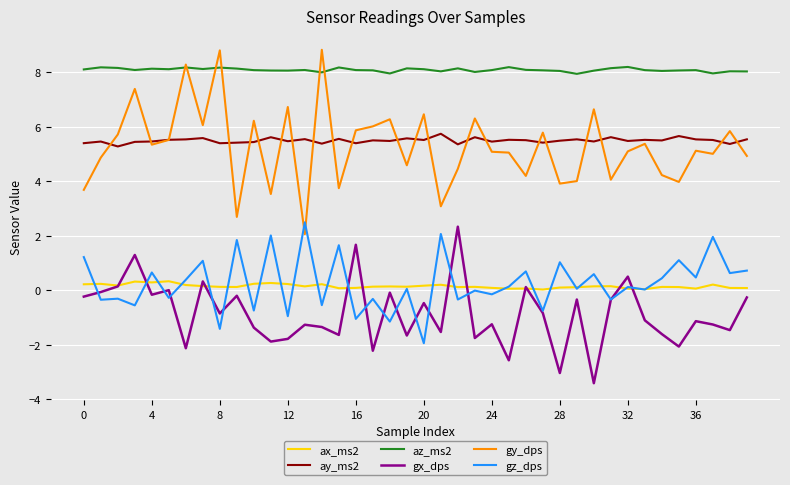

Which series has the largest range (max minus min)?

gy_dps